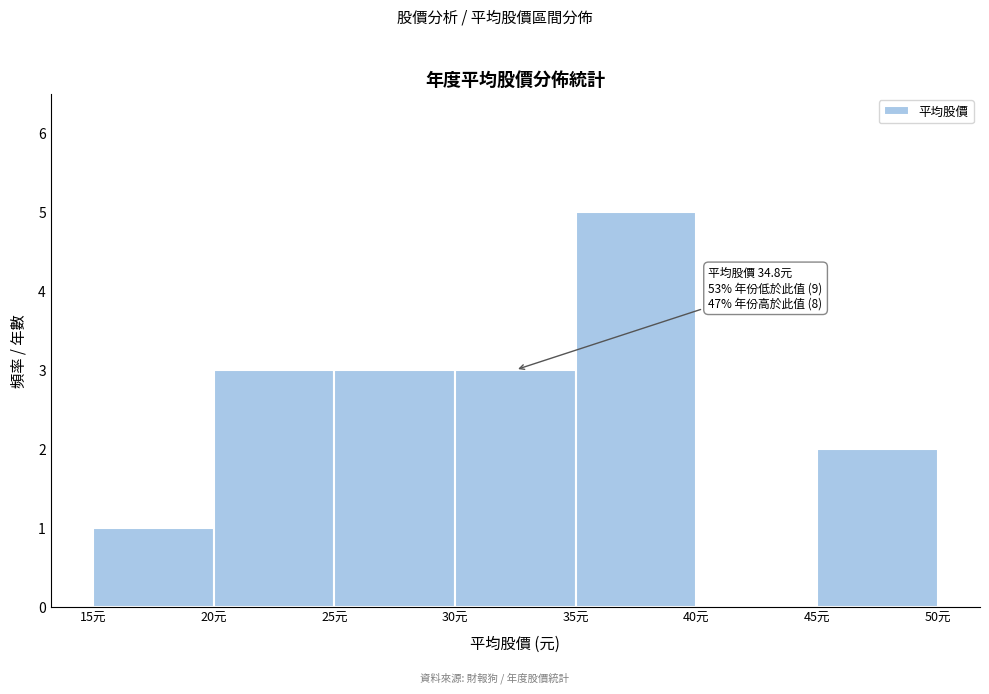

Which range on the x-axis has the tallest bar?

35 to 40